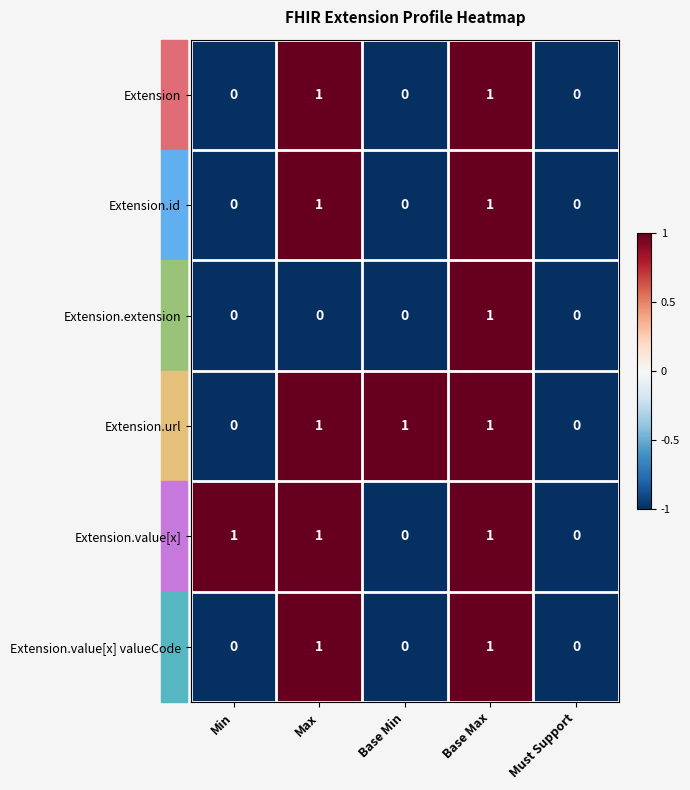

At which category is the sum across all series the highest?

Base Max